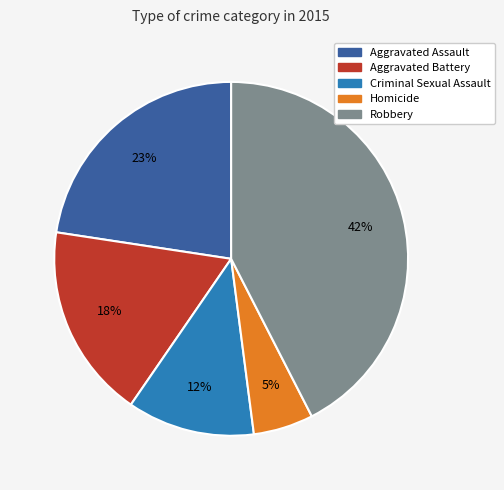

To the nearest percent, what portion does Criminal Sexual Assault represent?

12%